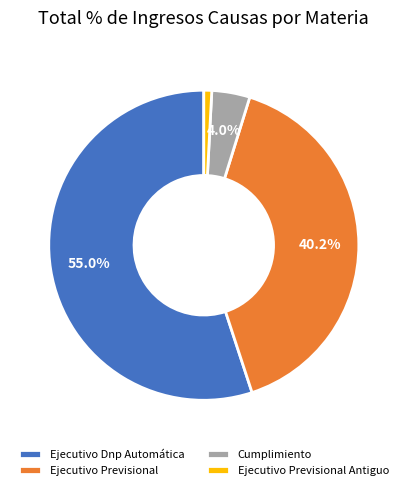

What is the smallest slice in the pie chart?

Ejecutivo Previsional Antiguo